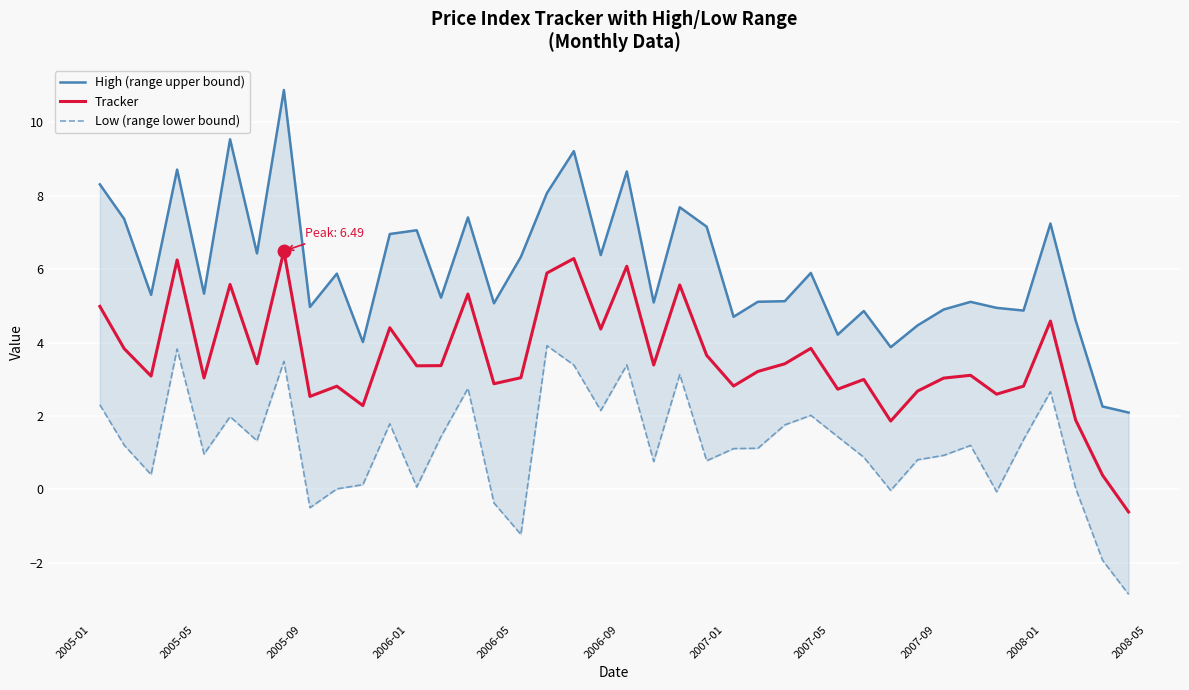

Reading left to right, list all the values displayed in this chart.

High (range upper bound): 8.3	7.4	5.3	8.7	5.3	9.5	6.4	10.9	5.0	5.9	4.0	7.0	7.1	5.2	7.4	5.1	6.3	8.1	9.2	6.4	8.7	5.1	7.7	7.2	4.7	5.1	5.1	5.9	4.2	4.9	3.9	4.5	4.9	5.1	4.9	4.9	7.2	4.6	2.3	2.1
Tracker: 5.0	3.8	3.1	6.2	3.0	5.6	3.4	6.5	2.5	2.8	2.3	4.4	3.4	3.4	5.3	2.9	3.0	5.9	6.3	4.4	6.1	3.4	5.6	3.7	2.8	3.2	3.4	3.8	2.7	3.0	1.9	2.7	3.0	3.1	2.6	2.8	4.6	1.9	0.4	-0.6
Low (range lower bound): 2.3	1.2	0.4	3.8	1.0	2.0	1.3	3.5	-0.5	0.0	0.1	1.8	0.1	1.4	2.8	-0.4	-1.2	3.9	3.4	2.1	3.4	0.8	3.1	0.8	1.1	1.1	1.8	2.0	1.4	0.9	-0.0	0.8	0.9	1.2	-0.1	1.4	2.7	0.0	-1.9	-2.9